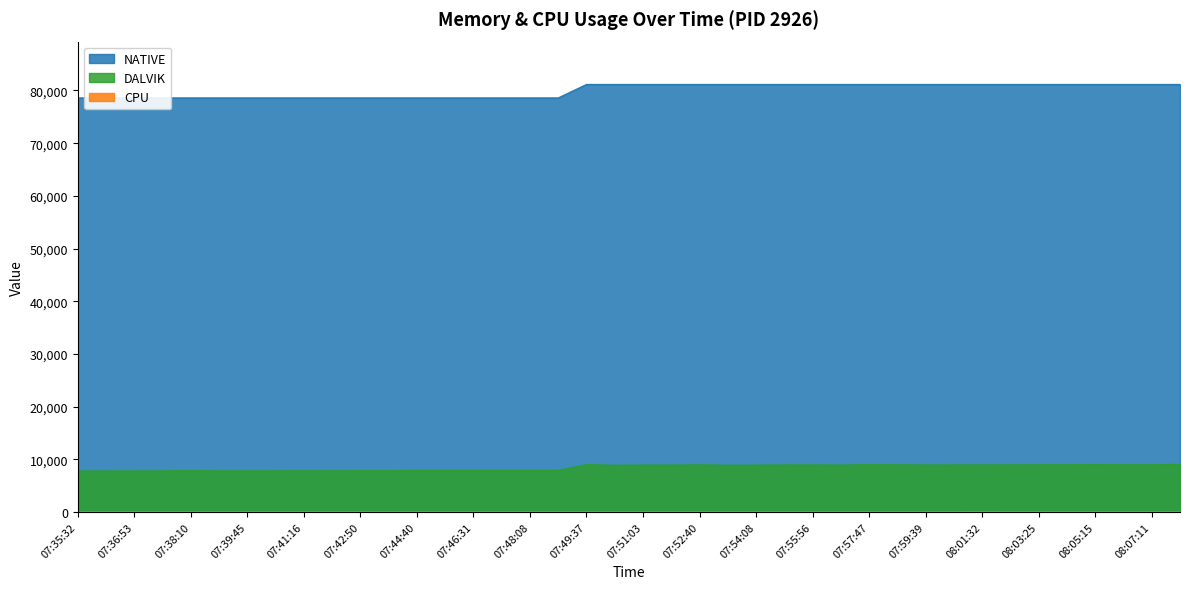

True or false: CPU and DALVIK cross at least once.

False